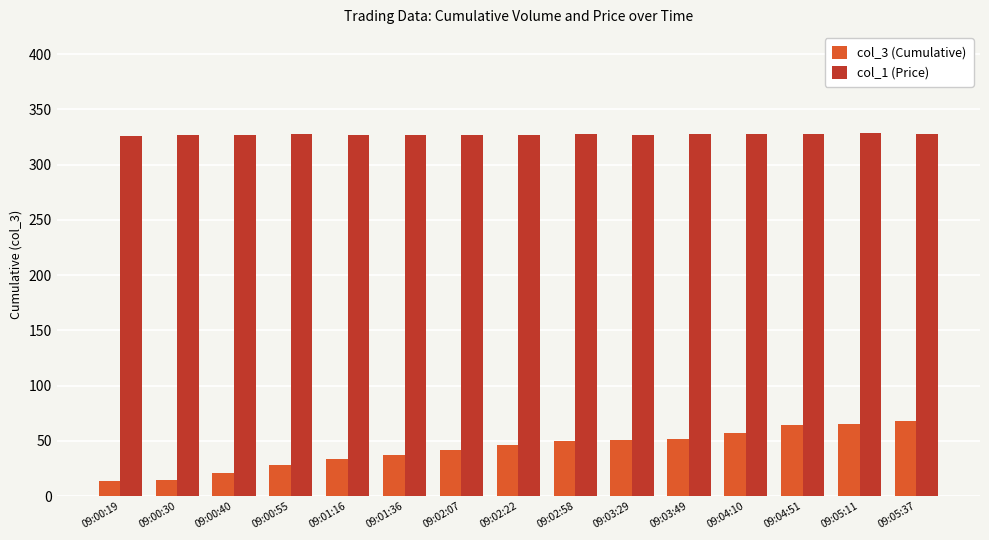

How many bars are there in total?

30